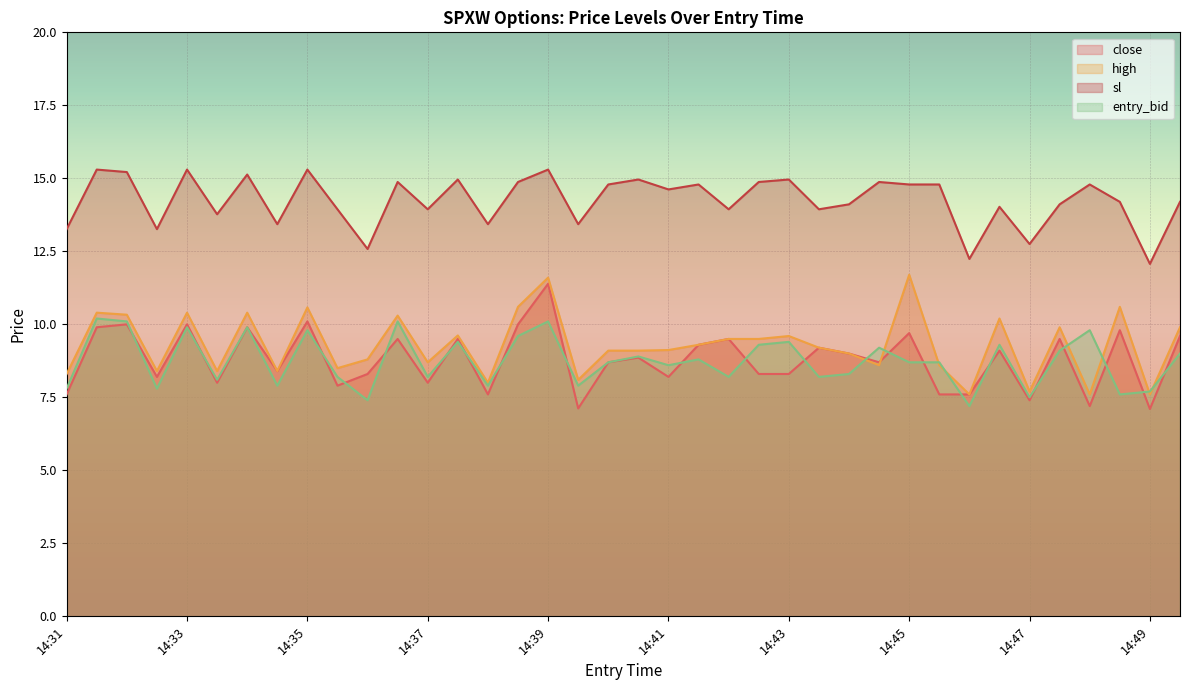

Which series has the widest spread of values?

close